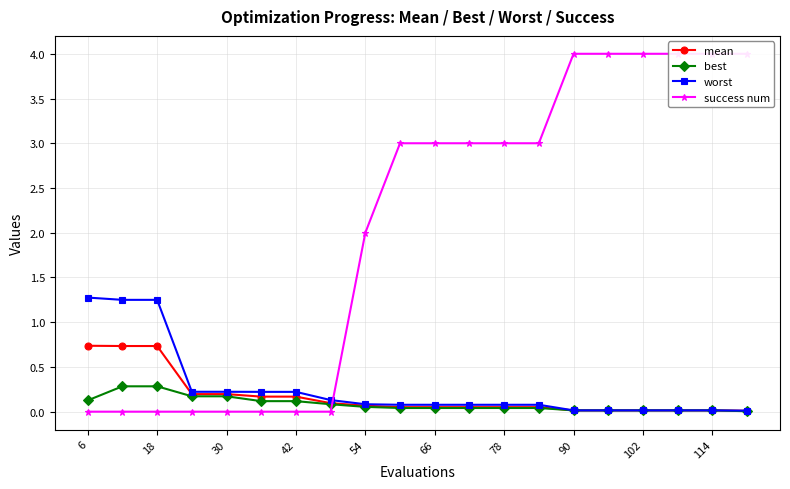

True or false: best and worst intersect in this chart.

False